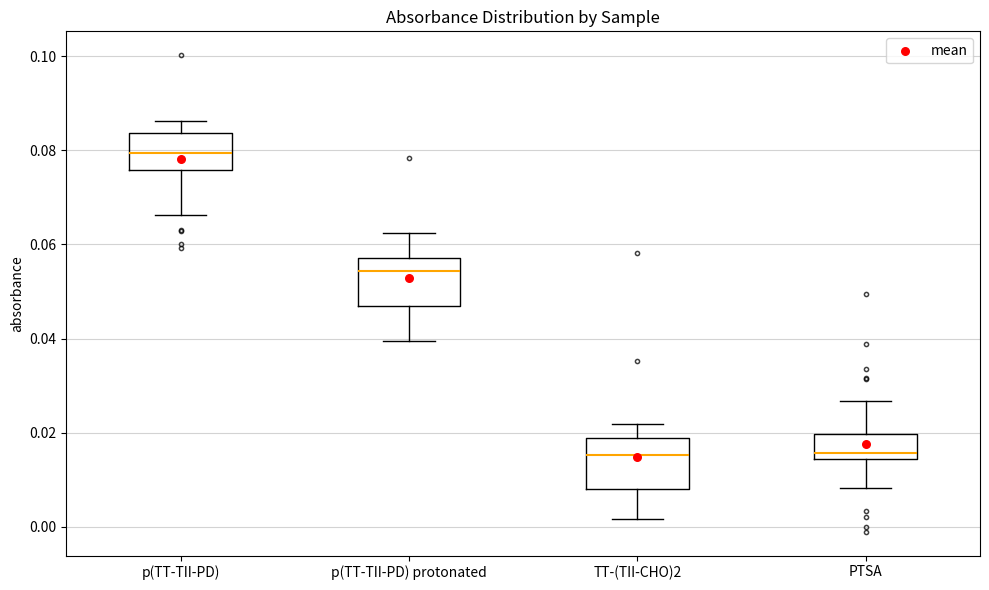

Where does the median line of the box for p(TT-TII-PD) sit on the y-axis? The values are not printed on the chart, so give them approximately, as read against the axis.

0.080